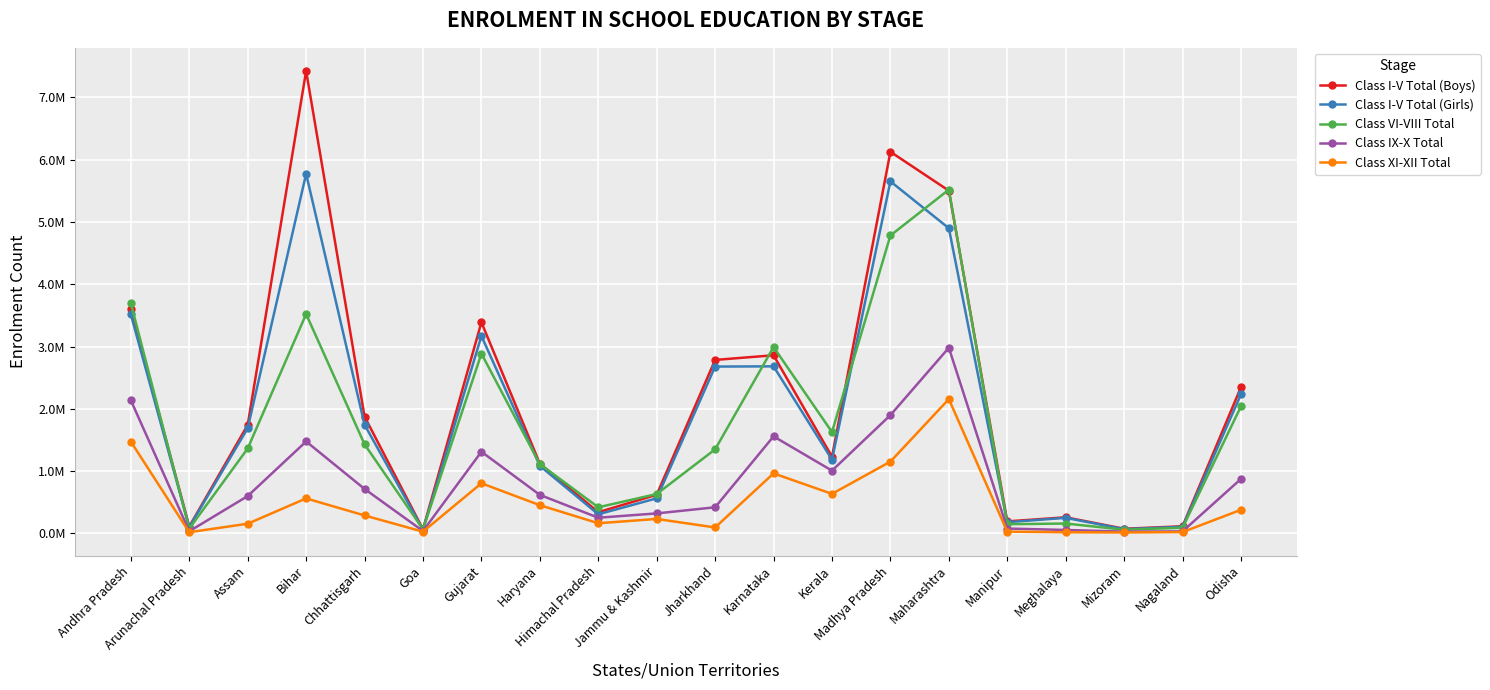

True or false: Class I-V Total (Girls) and Class I-V Total (Boys) cross at least once.

False